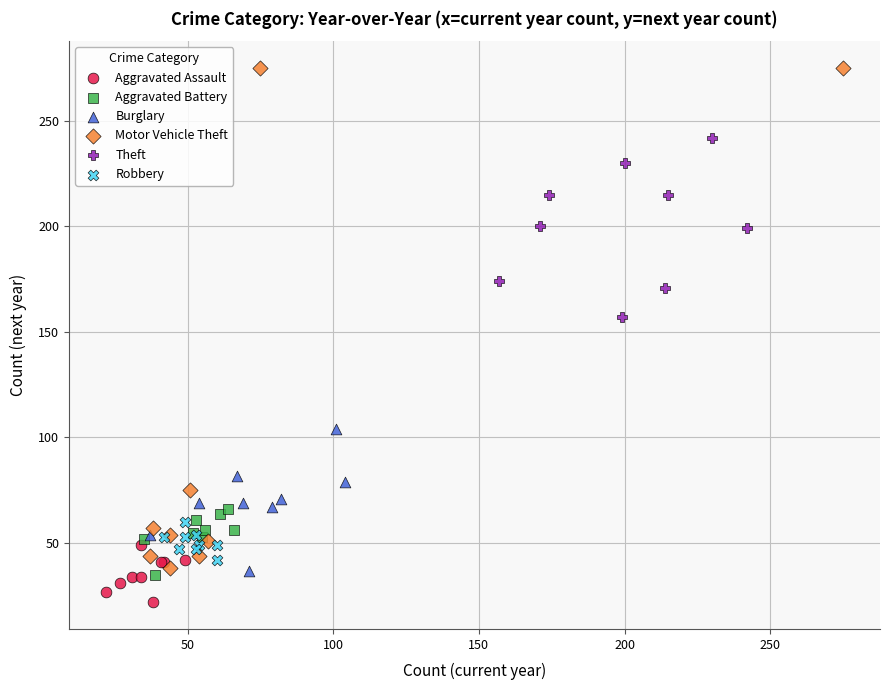

Which series has the largest Y range (max minus min)?

Motor Vehicle Theft